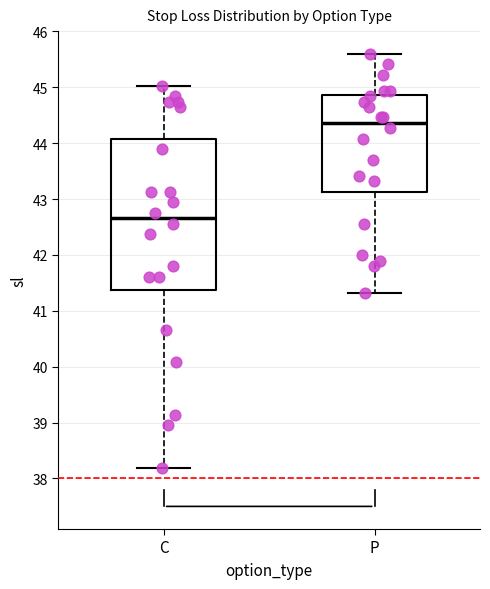

Reading left to right, read every box against the y-axis: the position of its median line, the range the box covers, and the ends of its whiskers. The values are not printed on the chart, so give them approximately, as read against the axis.

C: median 42.7, box 41.4 to 44.1, whiskers 38.2 to 45.0
P: median 44.4, box 43.1 to 44.9, whiskers 41.3 to 45.6